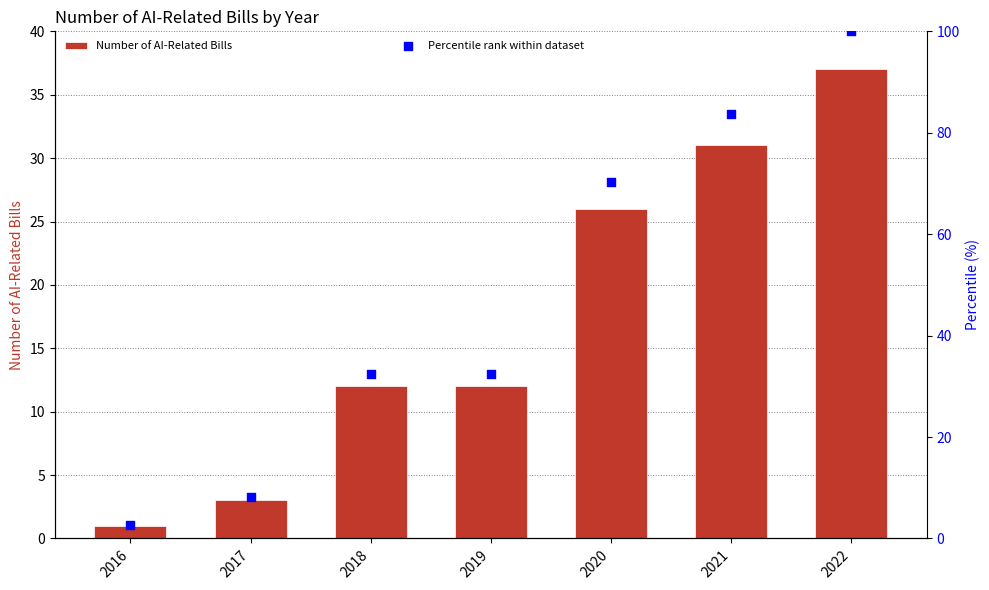

Which series has the largest Y range (max minus min)?

Percentile rank within dataset